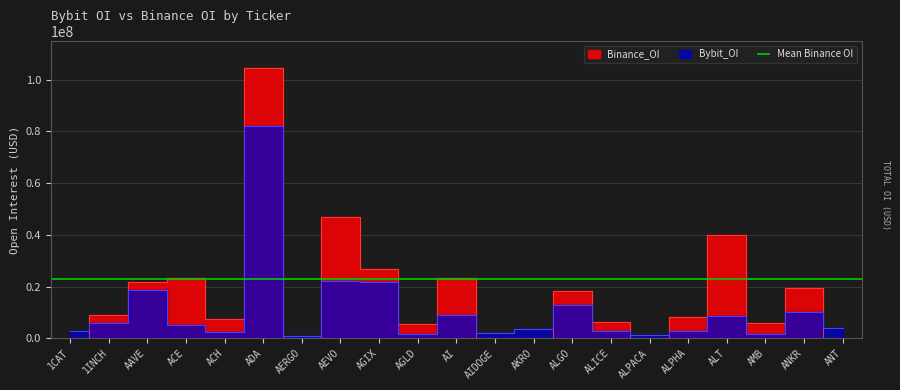

How many categories are shown in the chart?

21